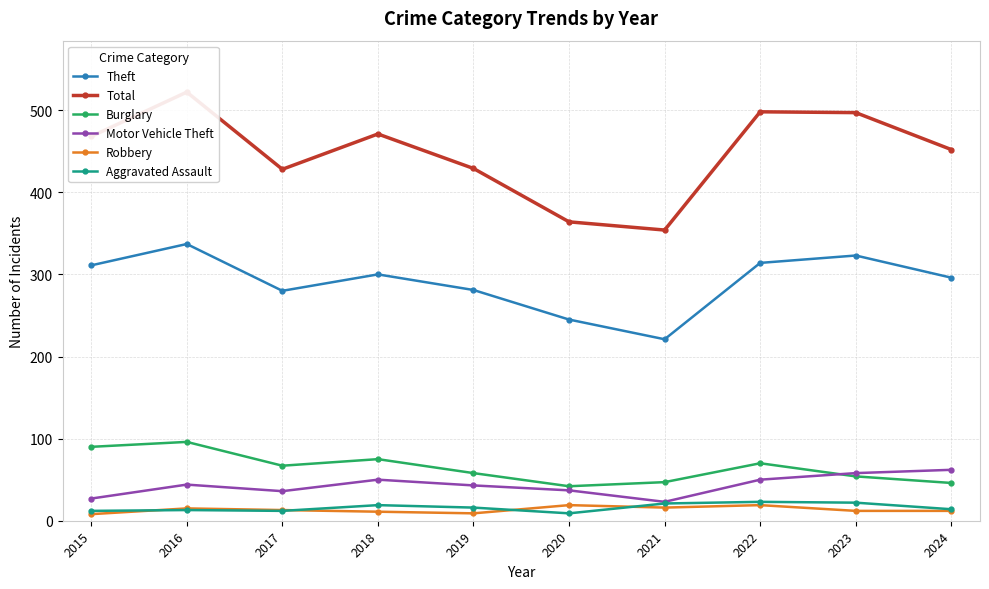

How many interior local peaks does the Theft series have?

3